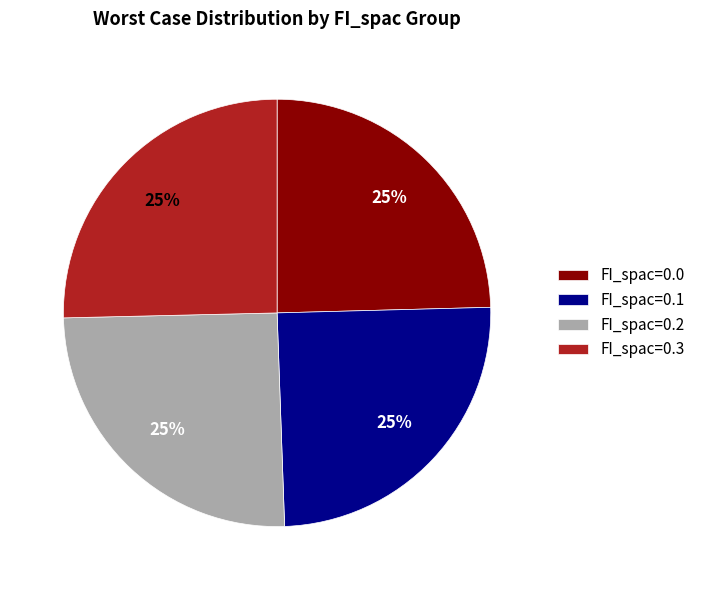

Is there any slice that represents more than half of the pie?

No